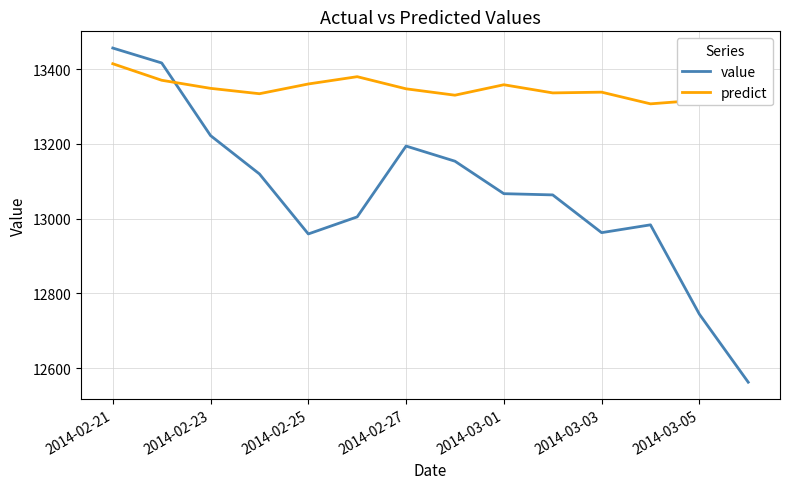

List the series in order of their peak value, highest first.

value, predict